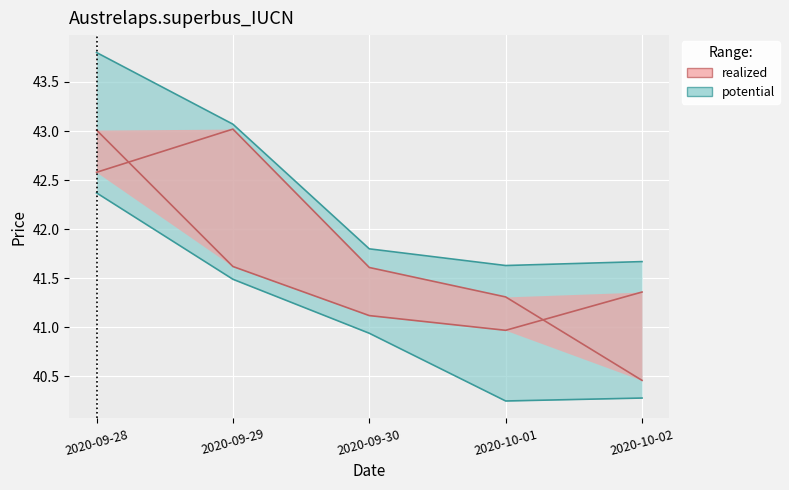

Which series changed the most between 2020-09-30 and 2020-10-01?

Low